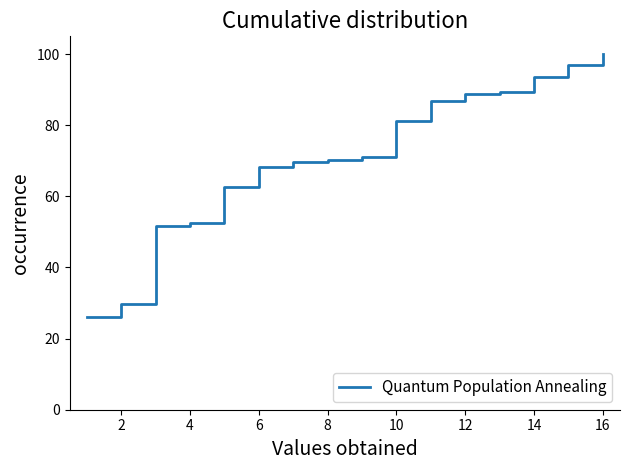

What is the greatest value displayed?

100.0